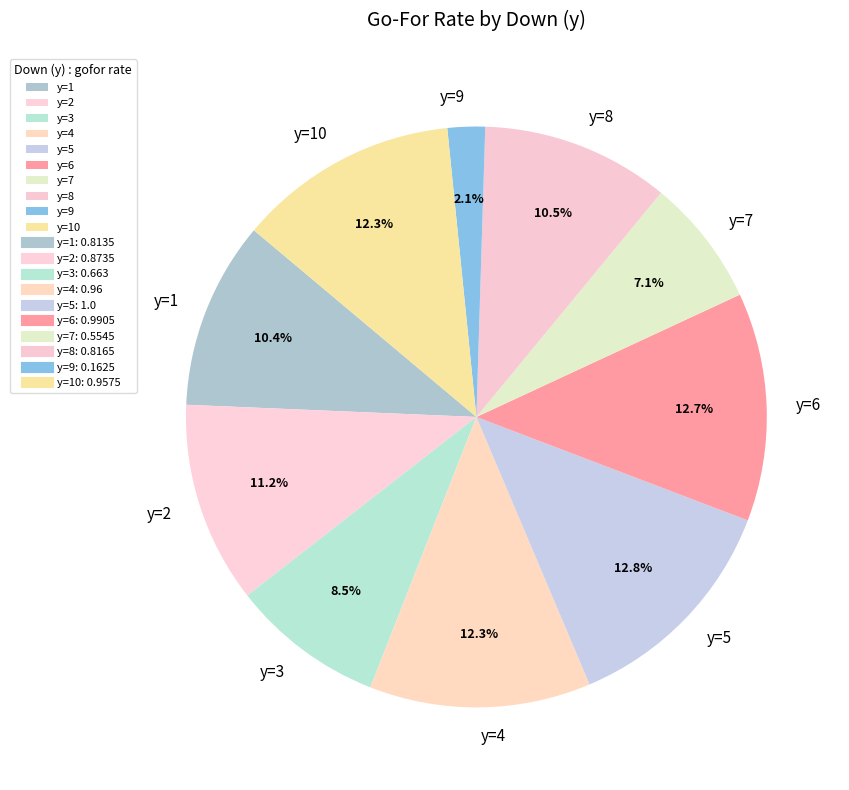

Is it true that y=4 is 12% of the pie?

True